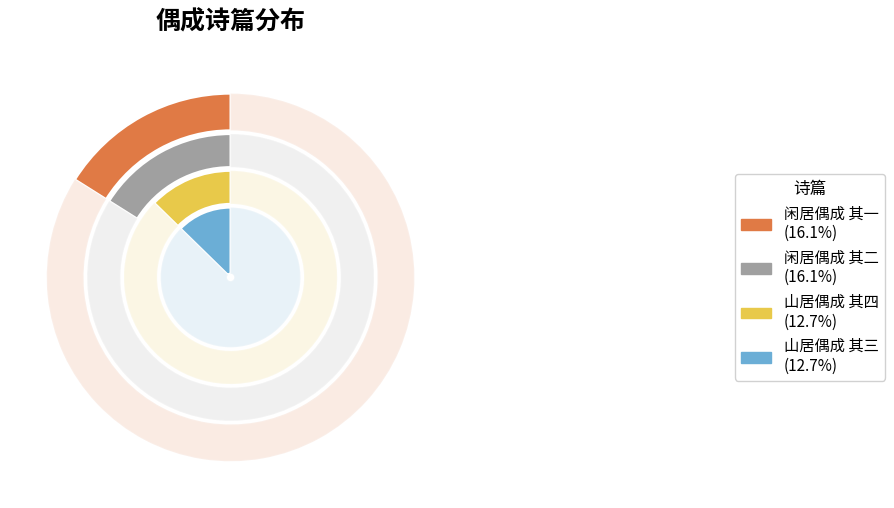

What percentage is the 山居偶成 其四 slice, to the nearest percent?

13%